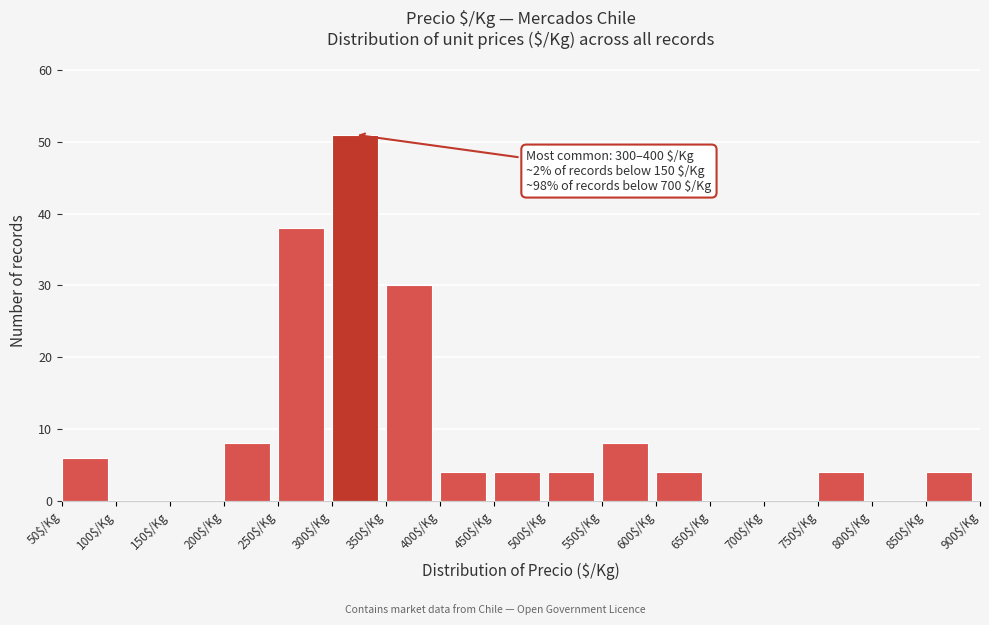

Which range on the x-axis has the tallest bar?

300 to 350